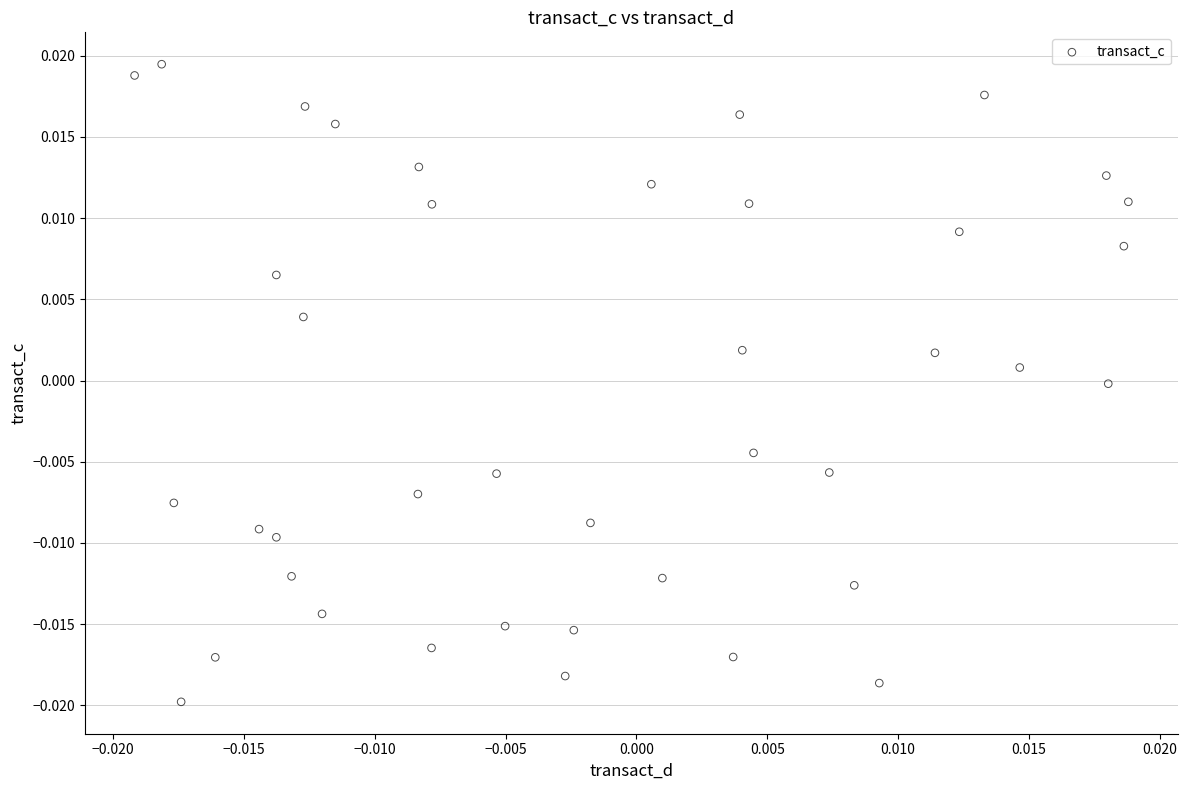

How many data points are displayed?

40